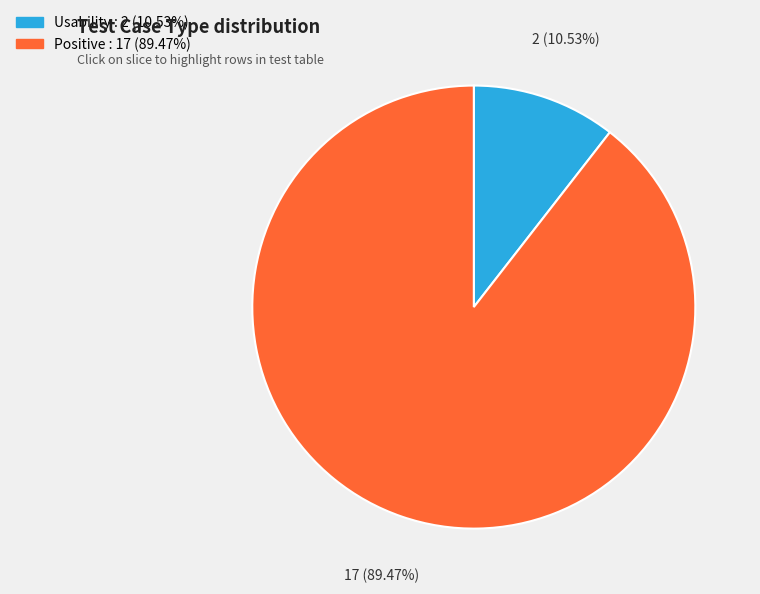

To the nearest percent, what is the difference between the largest and smallest slice percentages?

79%